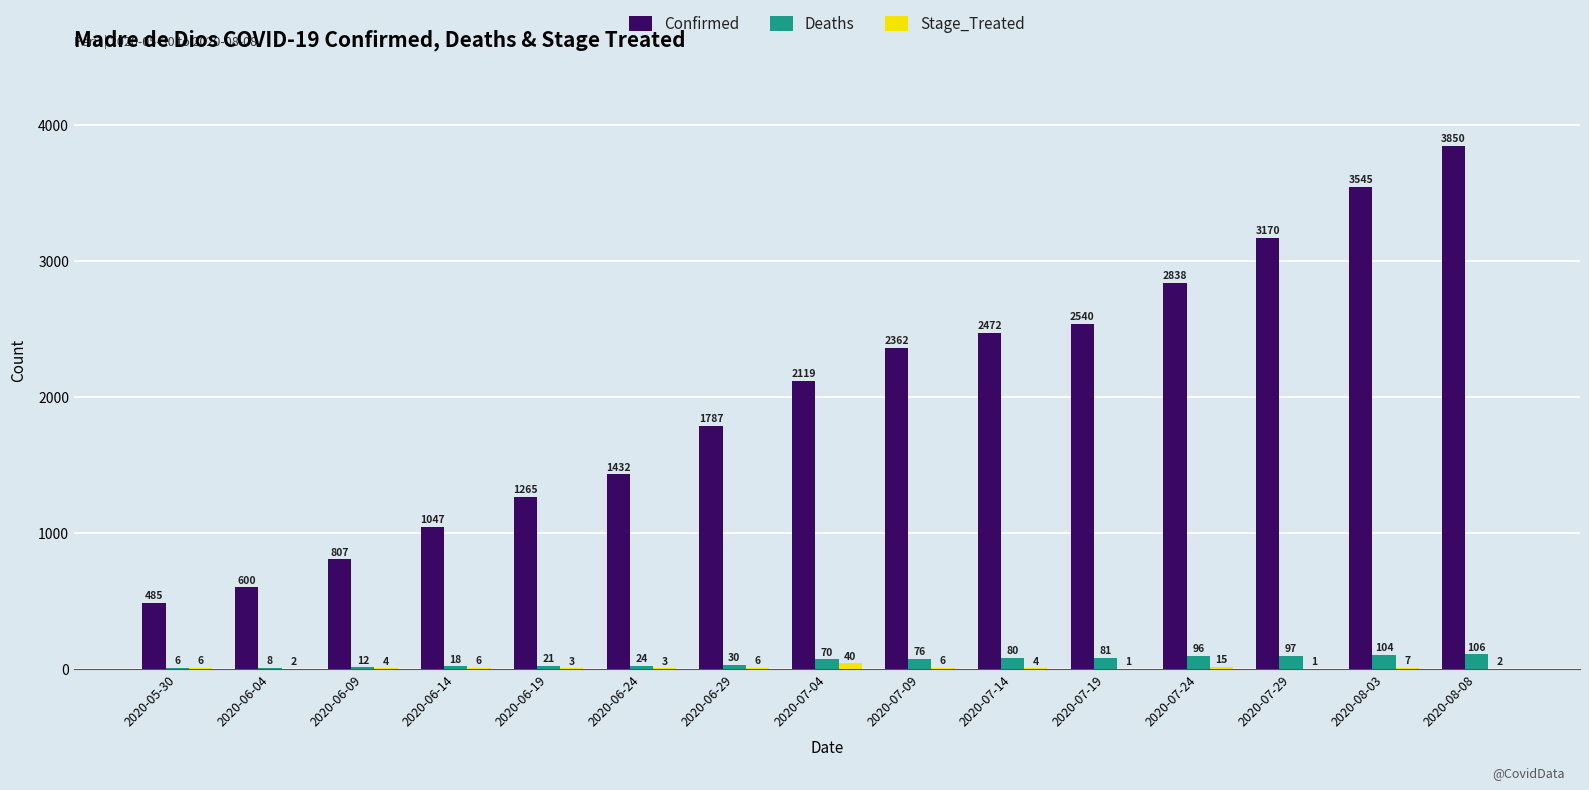

Are the bars horizontal?

No